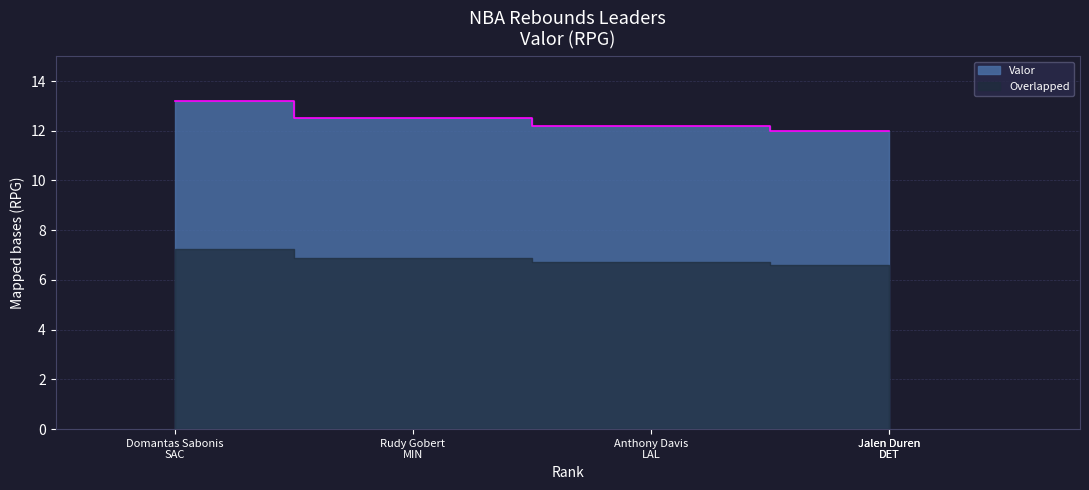

What position from the left is Domantas Sabonis
SAC?

1